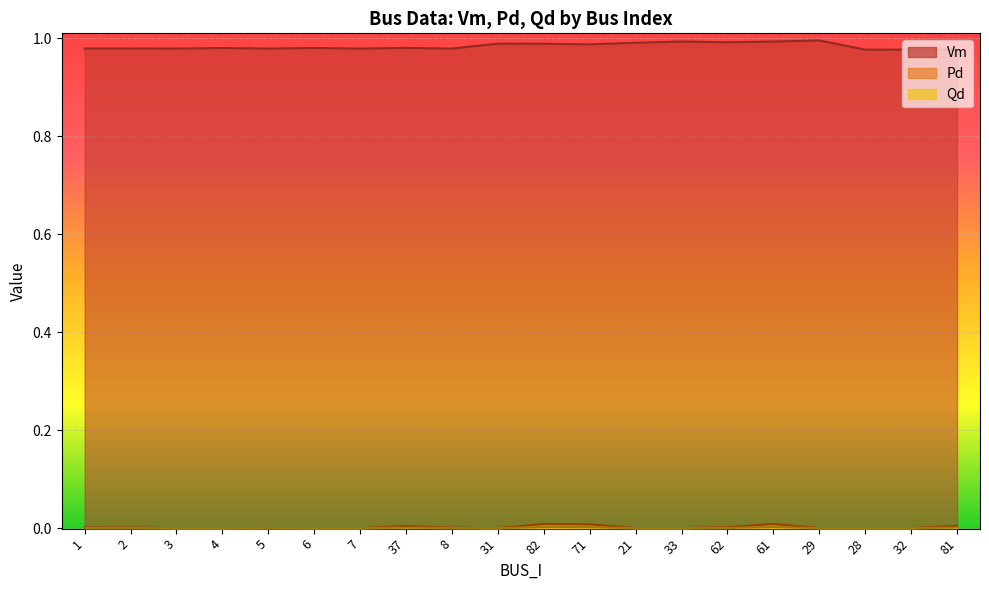

Between 3 and 33, which is larger?

33